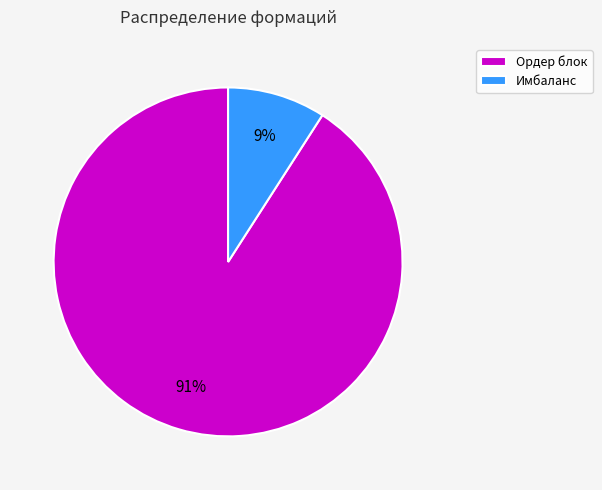

Do Имбаланс and Ордер блок together represent more than half of the pie?

Yes